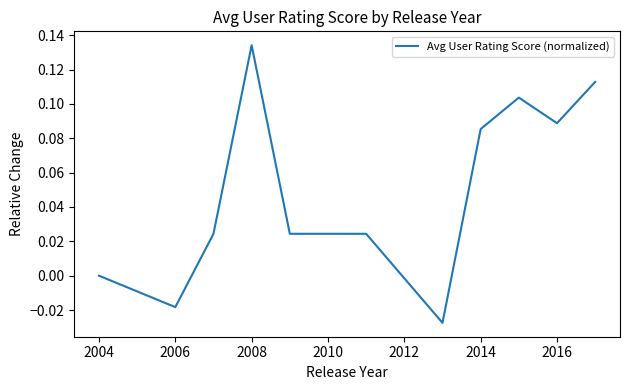

True or false: the data shows 0.0 at 2004.

True